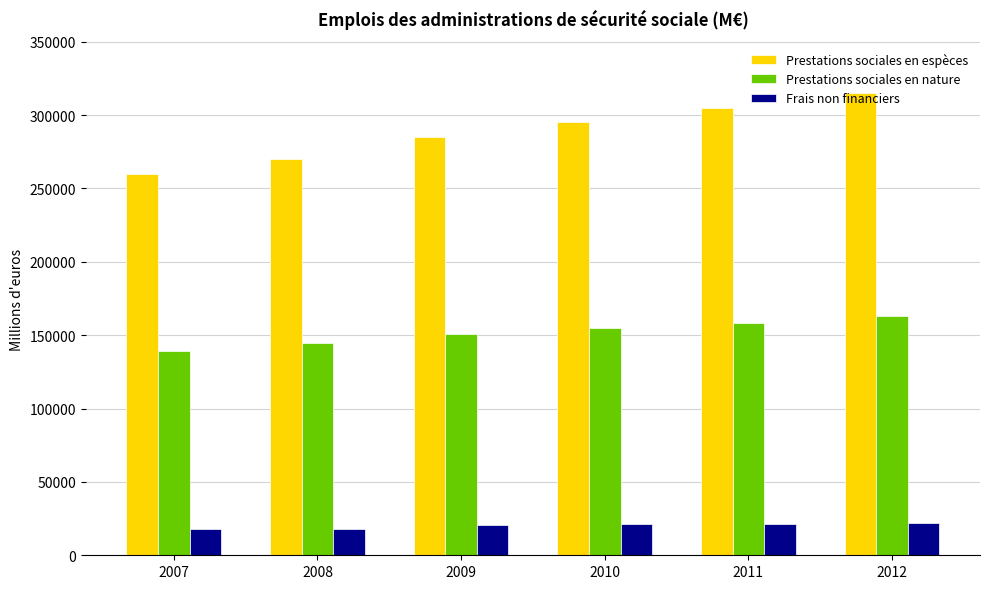

What is the difference between the Prestations sociales en nature values at 2010 and 2011?

3463.8